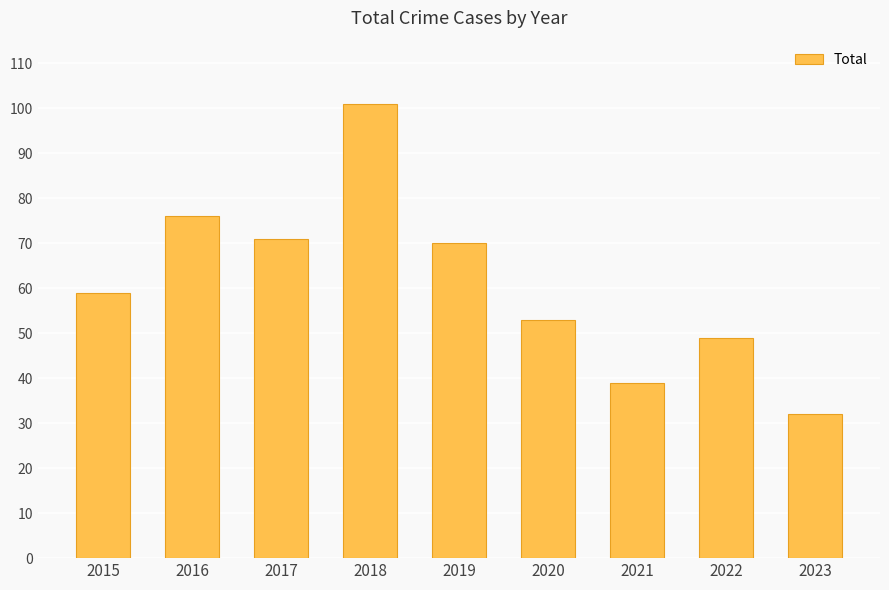

What is the sum of all values?

550